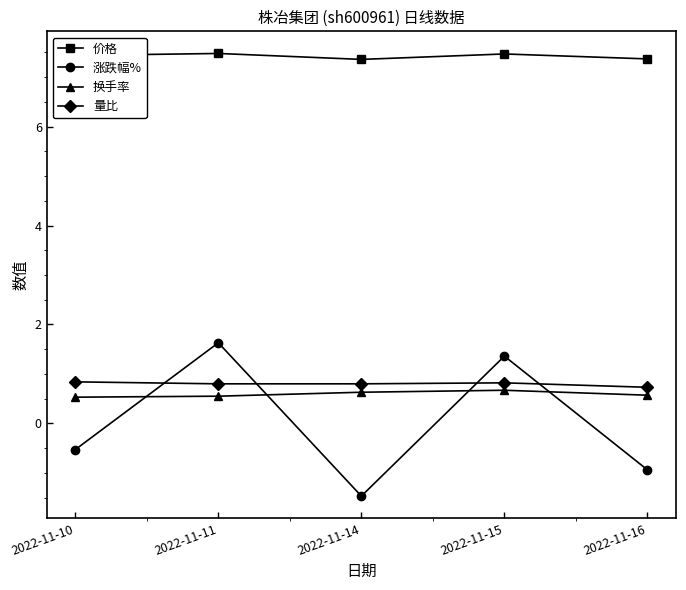

Which category has the lowest value across all series?

2022-11-14